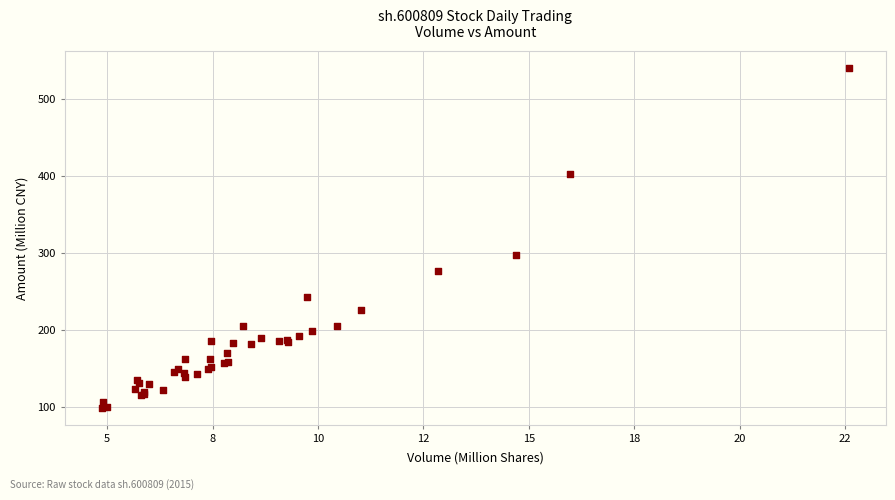

What Y value in the scatter plot is closest to 319?

296.8